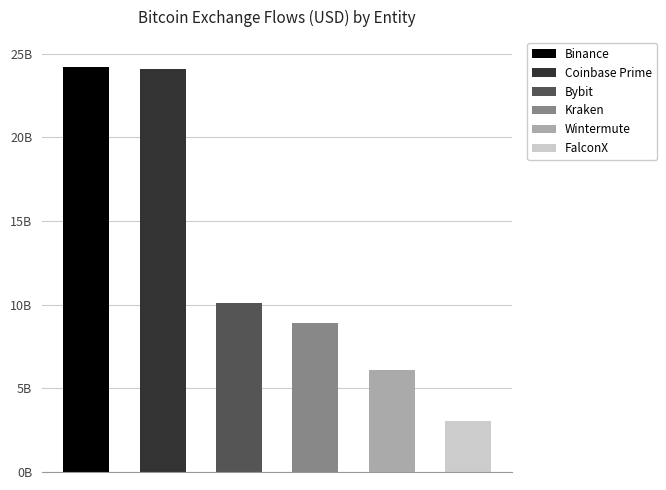

What are all the series names shown in the legend?

Binance, Coinbase Prime, Bybit, Kraken, Wintermute, FalconX